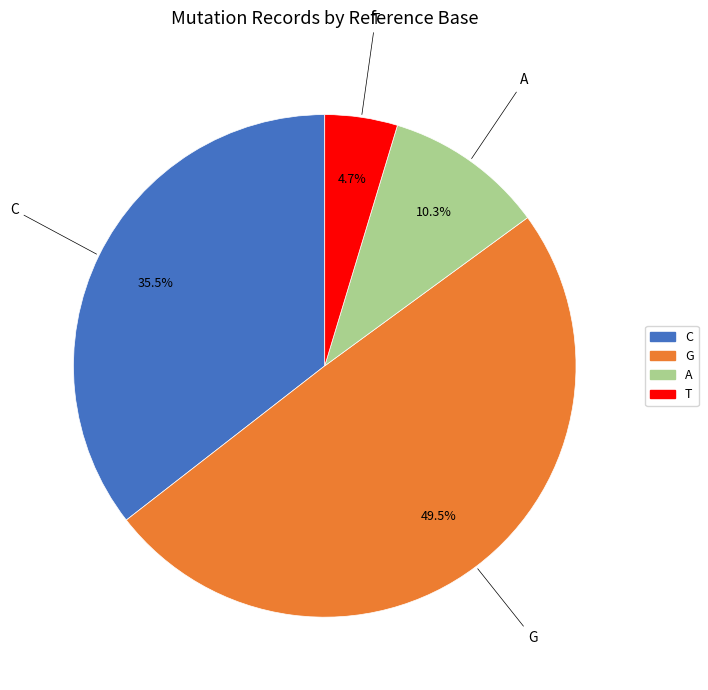

Does any single category account for the majority?

No